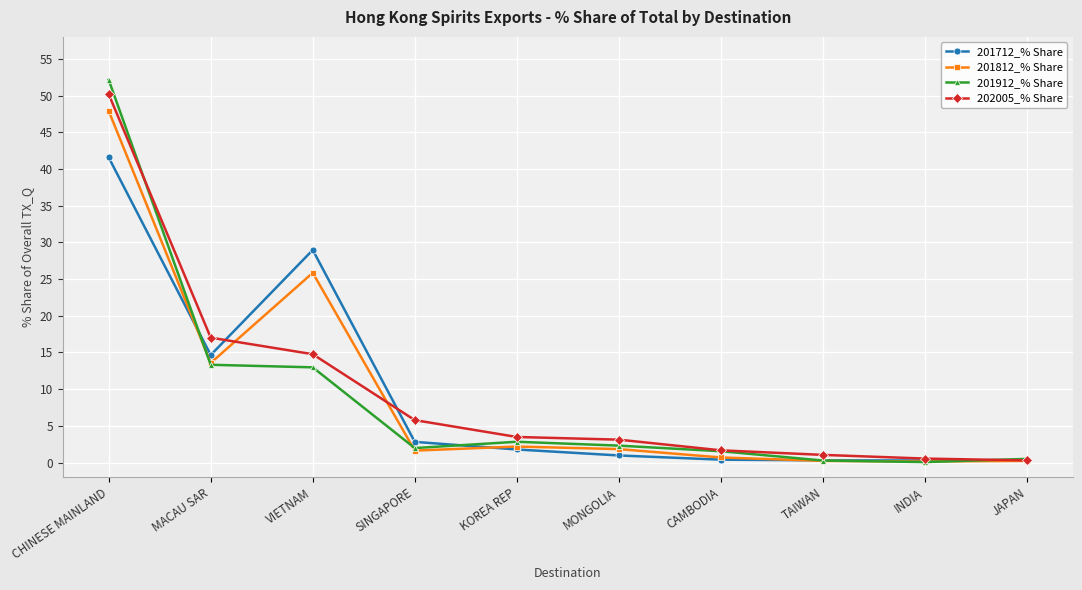

What position from the right is MONGOLIA?

5